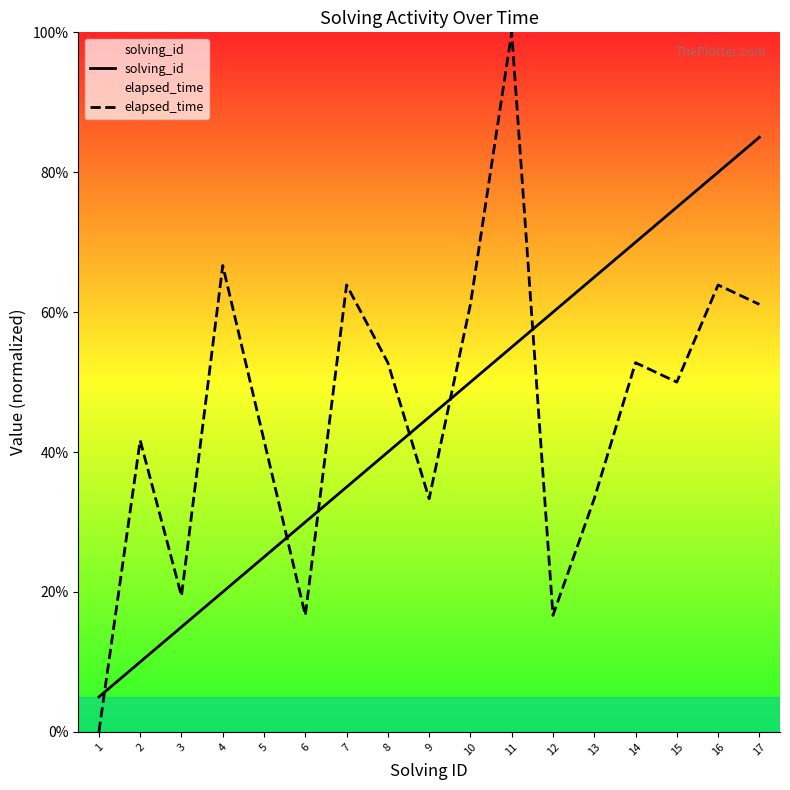

After their last crossing, which series has the higher values: elapsed_time or solving_id?

solving_id